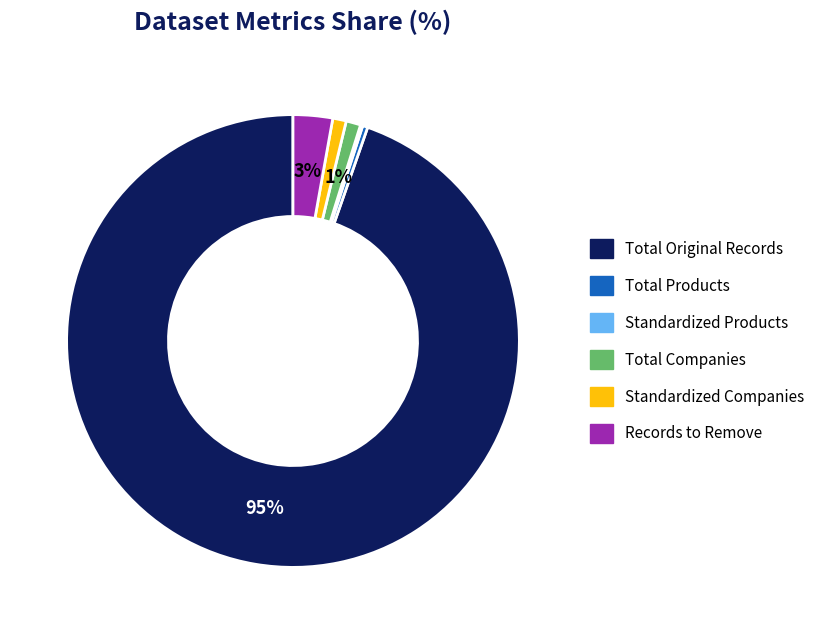

Approximately how many times larger is the value at Standardized Companies compared to Records to Remove?

0.3